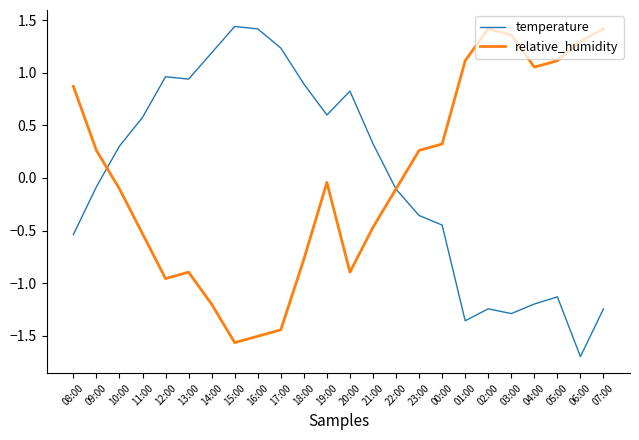

Rank the series at 01:00 from lowest to highest value.

temperature, relative_humidity